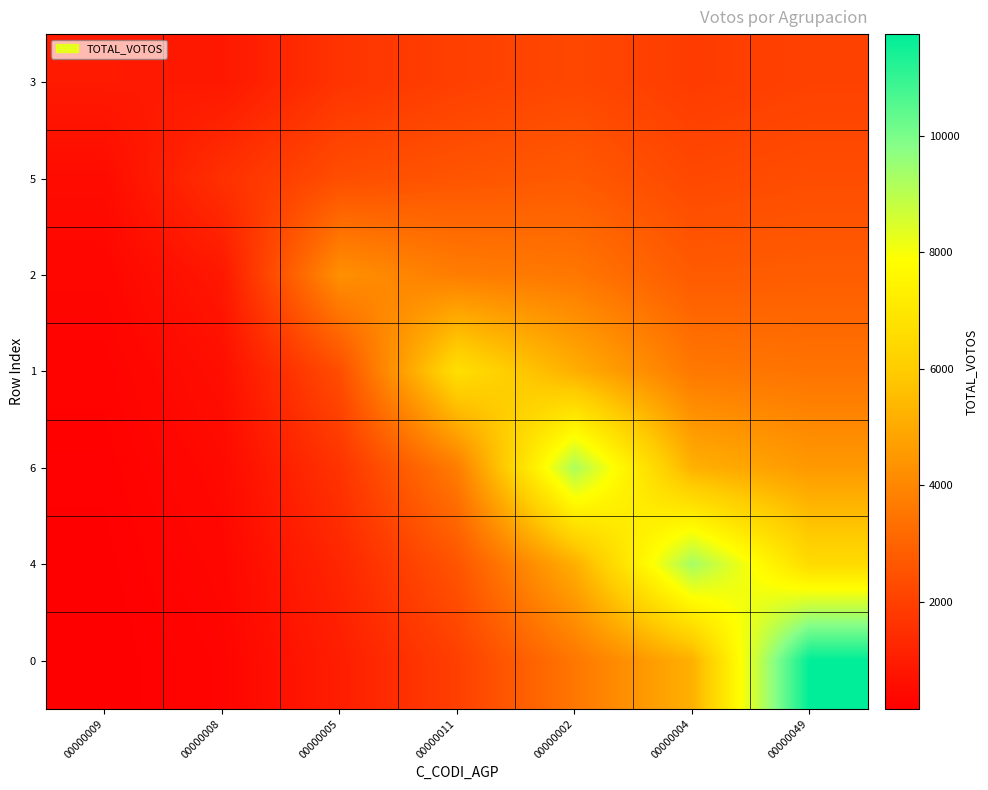

What is the total value across all series at 00000004?

30113.4